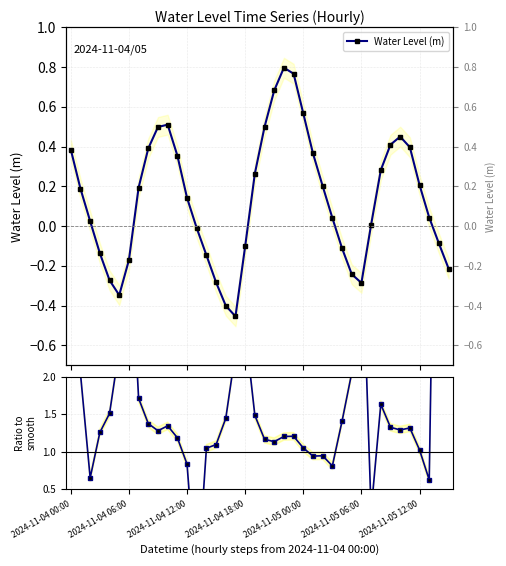

In Water Level (m), how many points are higher than both neighbors (excluding endpoints)?

3